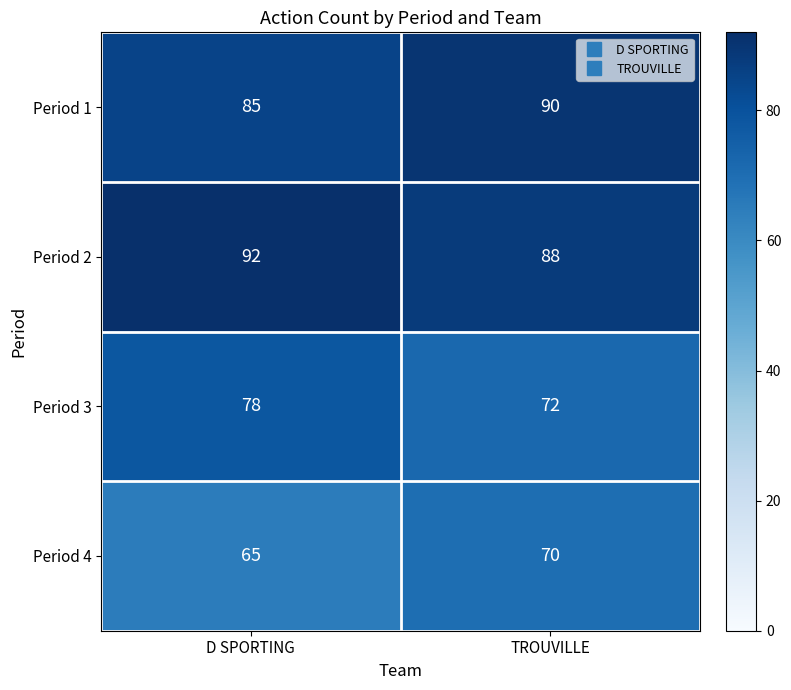

What is the sum of the Period 3 values at D SPORTING and TROUVILLE?

150